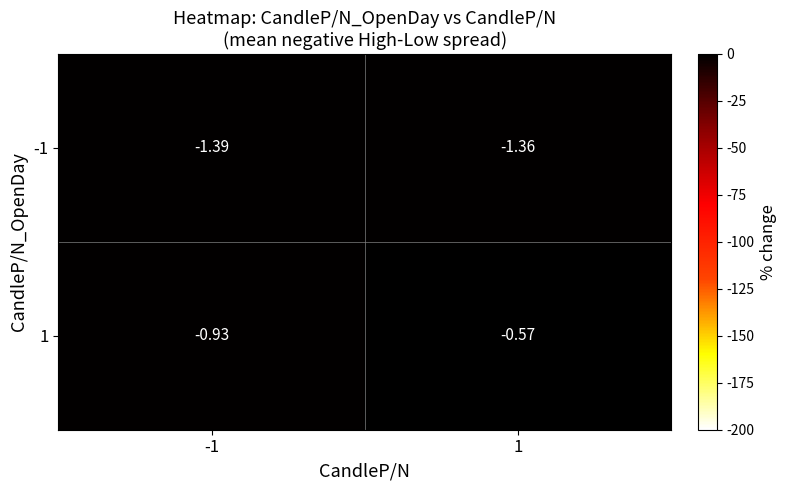

Is the value of -1 at 1 greater than the value of 1 at 1?

No